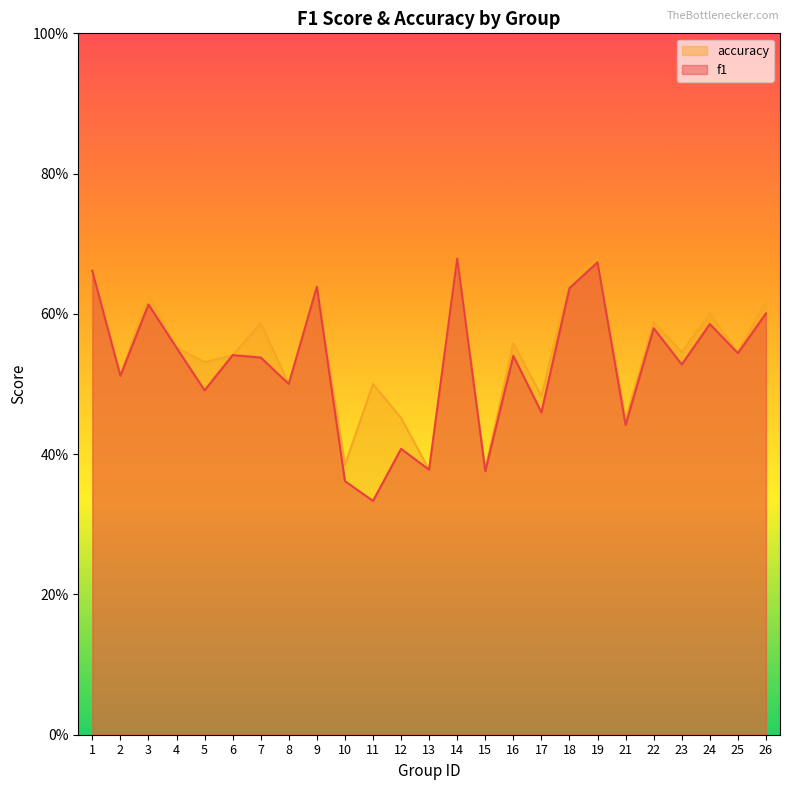

At 11, list the series in order from smallest to largest.

f1, accuracy